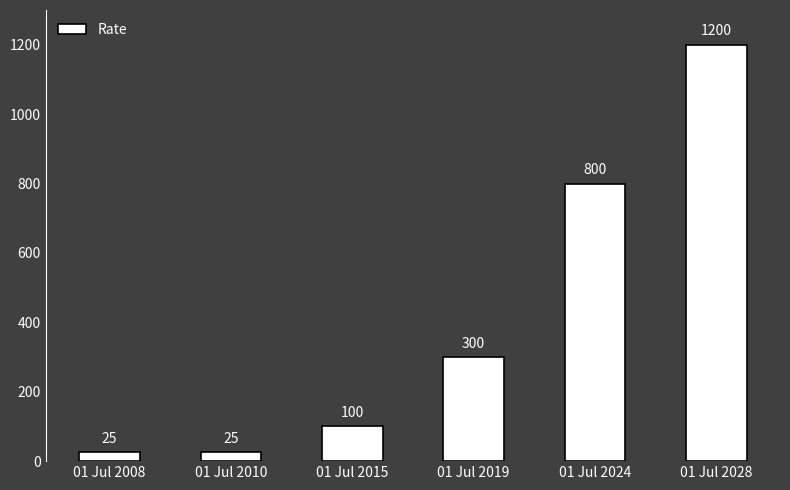

Which label corresponds to the largest value in the chart?

01 Jul 2028